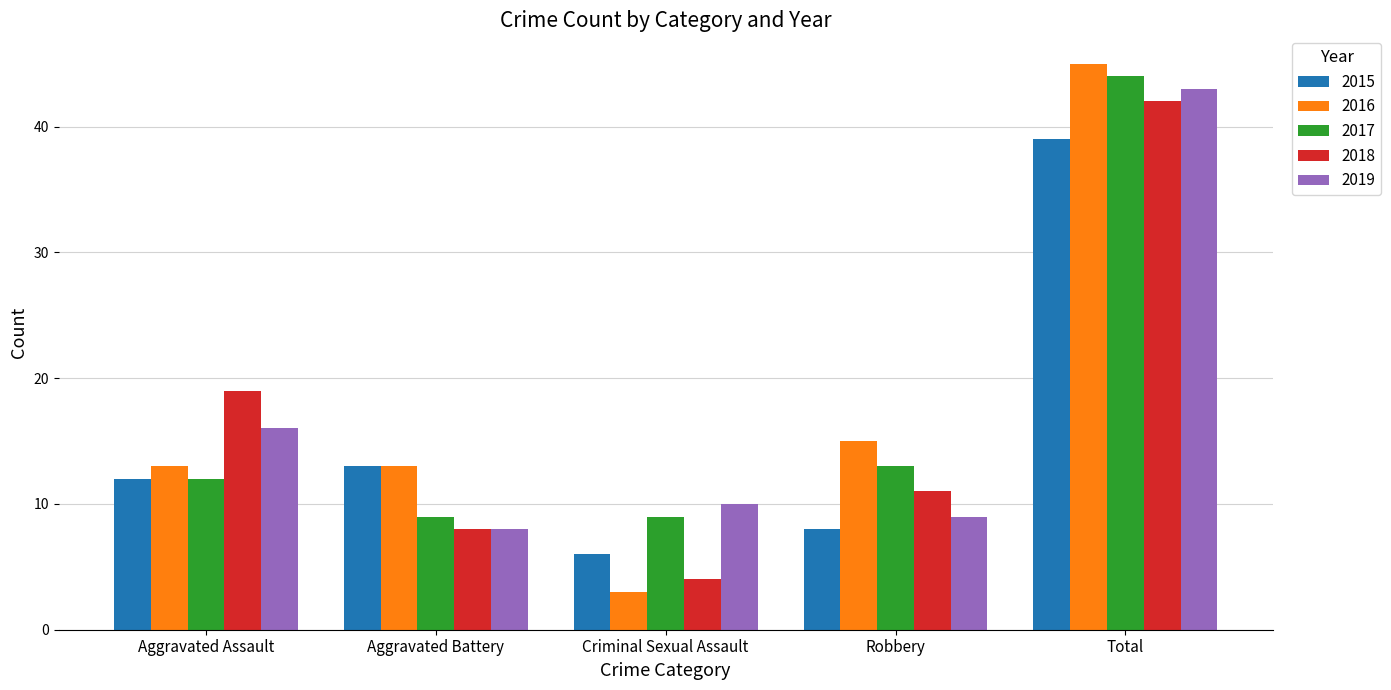

The 2016 series shows 13 at Aggravated Battery. True or false?

True